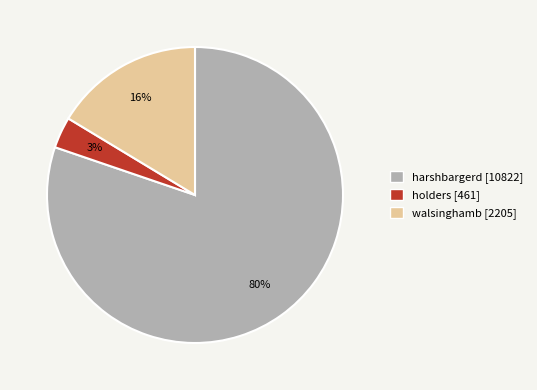

Rank the categories by value from highest to lowest.

harshbargerd, walsinghamb, holders